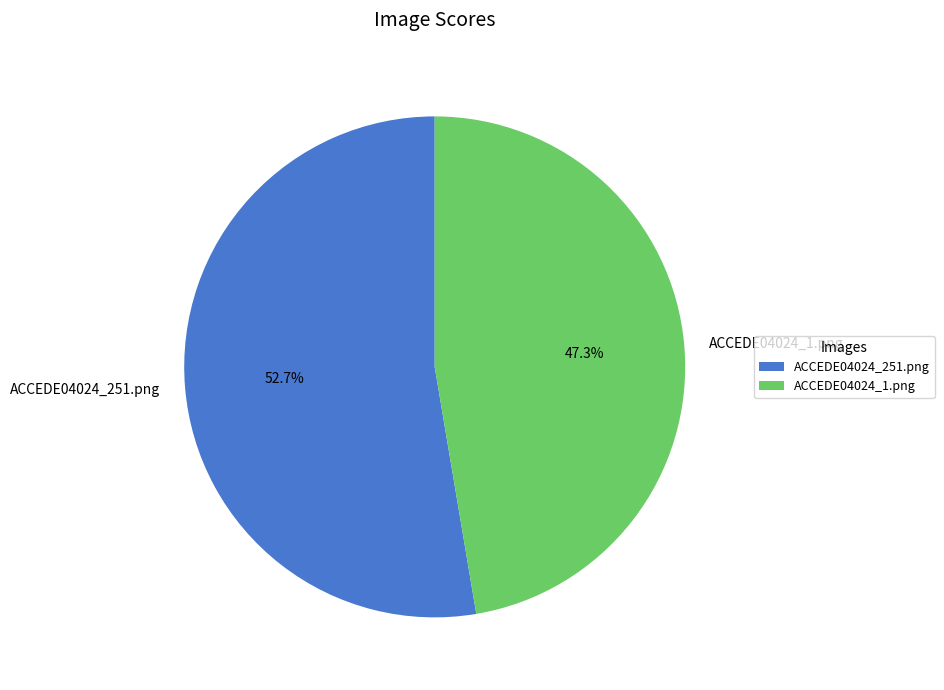

To the nearest percent, what percentage of the pie is ACCEDE04024_1.png?

47%